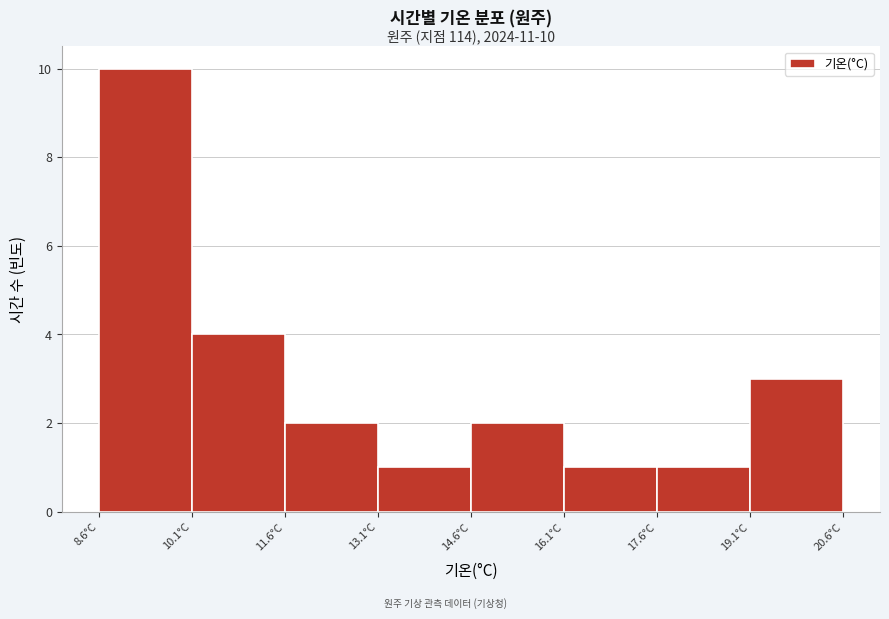

Which range on the x-axis has the tallest bar?

8.6 to 10.1